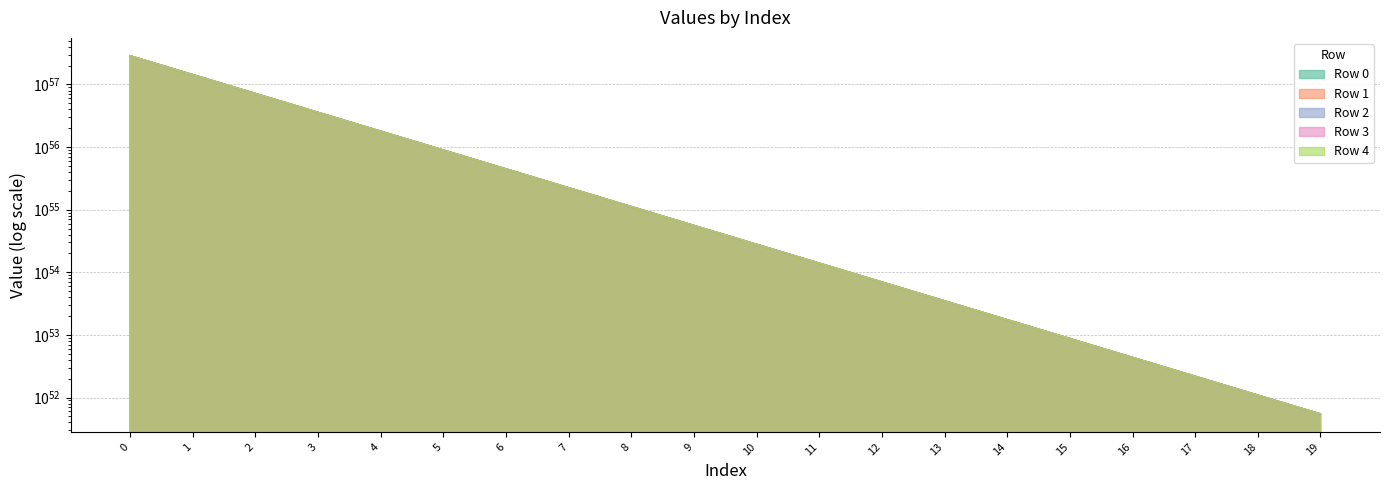

Which series has the largest total across all categories?

Row 4